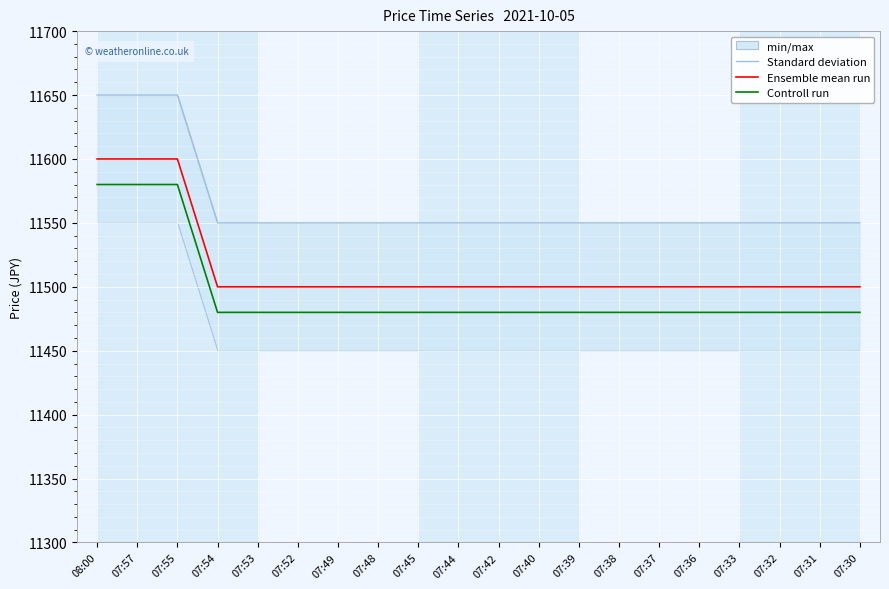

Rank the series by their average value, from lowest to highest.

Controll run, Ensemble mean run, Standard deviation